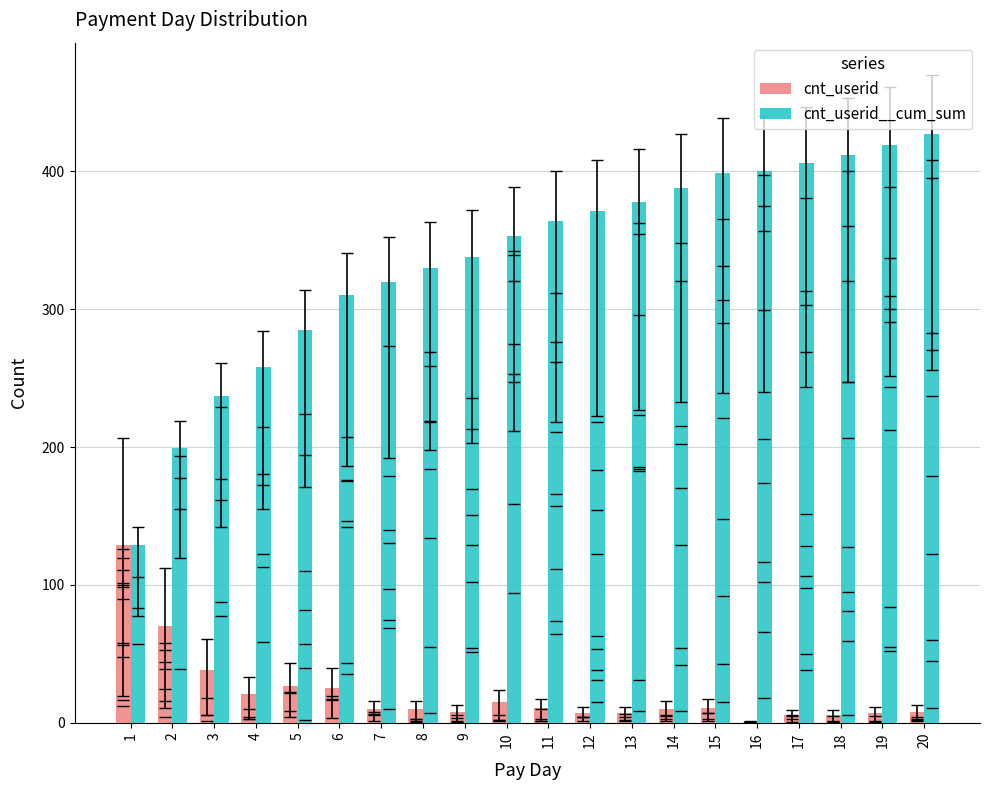

What is the total value across all series at 13?

385